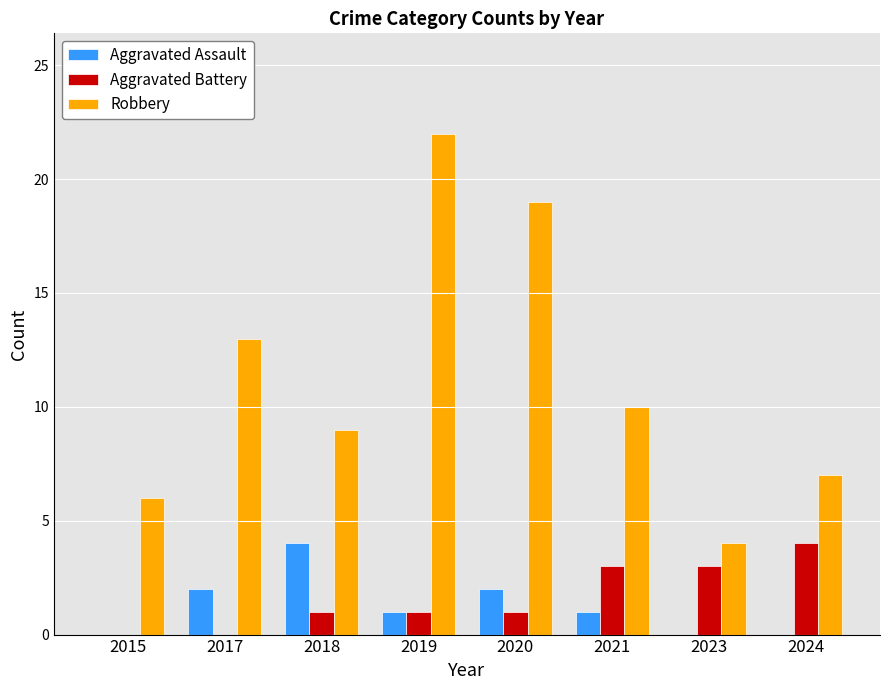

At which category does the chart reach its peak across all series?

2019